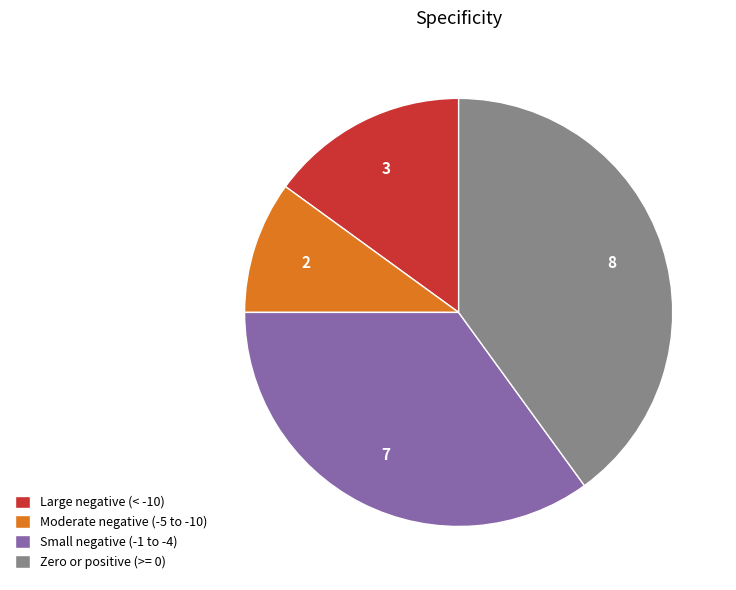

Count the number of slices in the pie.

4